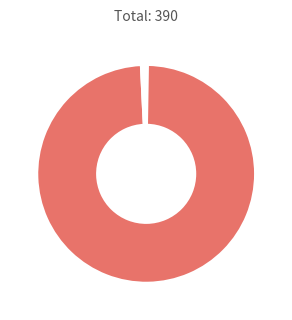

Is there a majority slice in this chart?

Yes